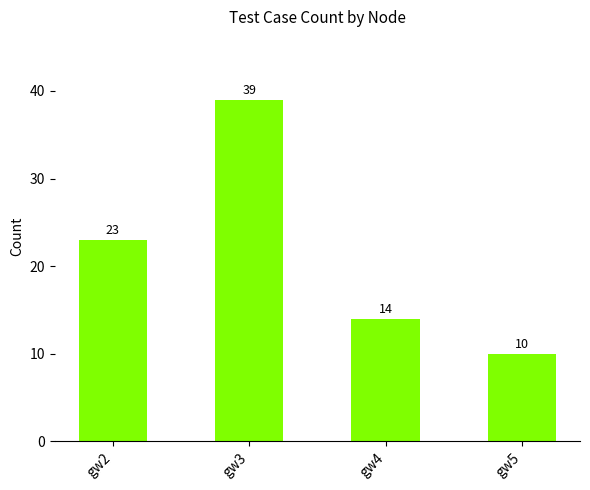

Count the values in the range 14 to 39.

3